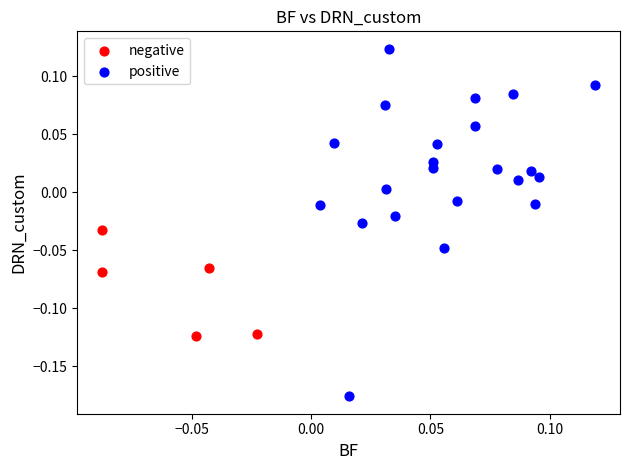

Which series has the widest spread of Y values?

positive